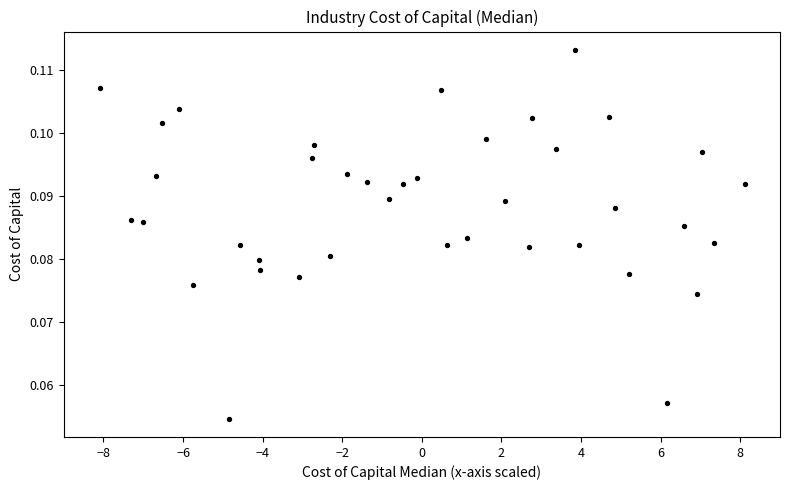

What is the range of X values (max minus min)?

16.2